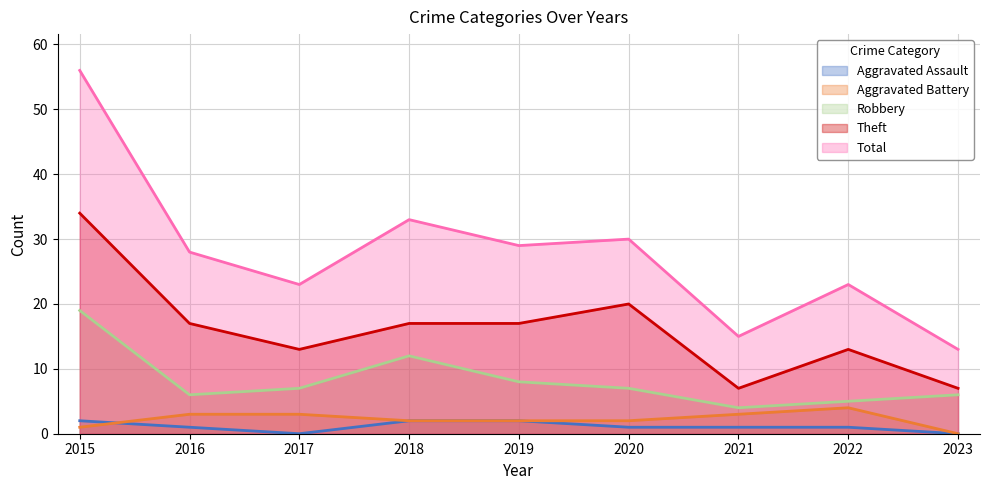

Where is the first local maximum for Theft?

2020